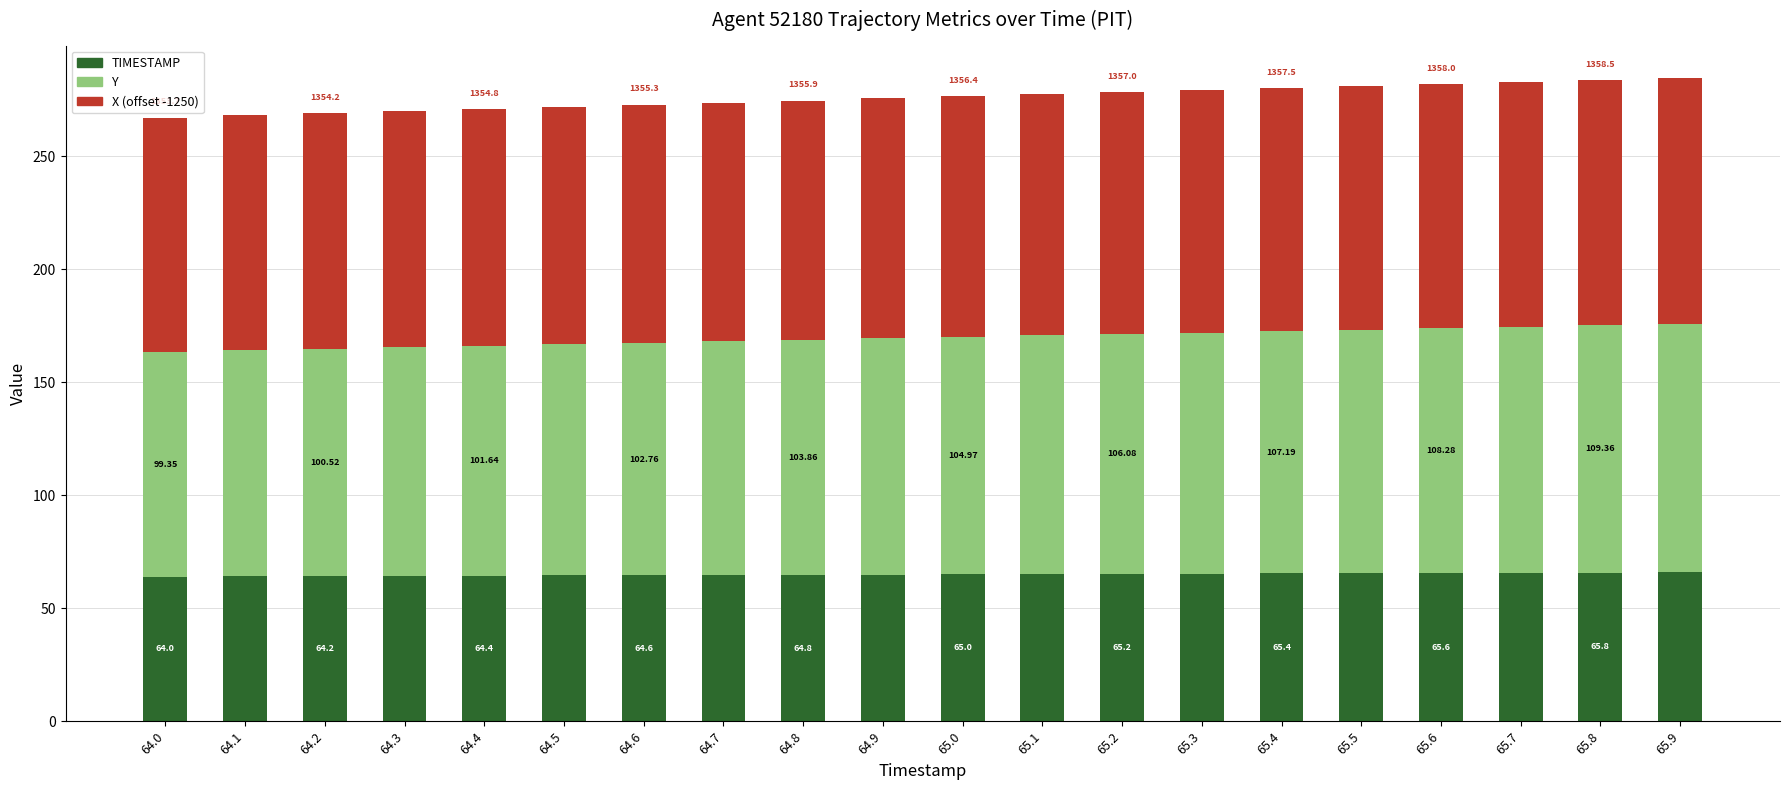

What is the total value across all series at 64.3?

269.9